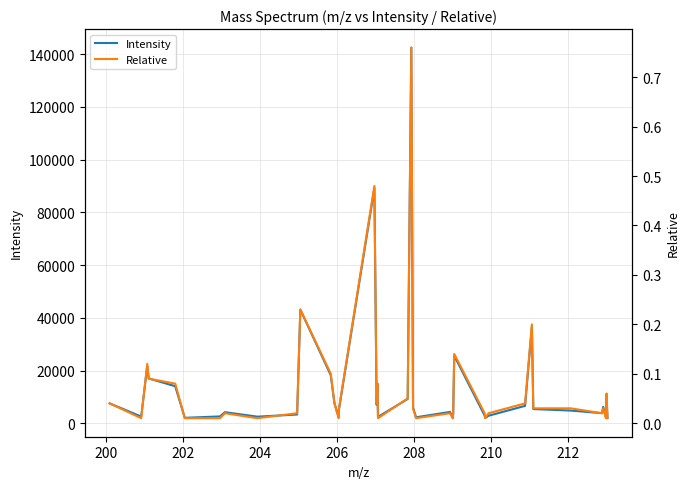

What is the maximum value shown in the chart?

142486.8